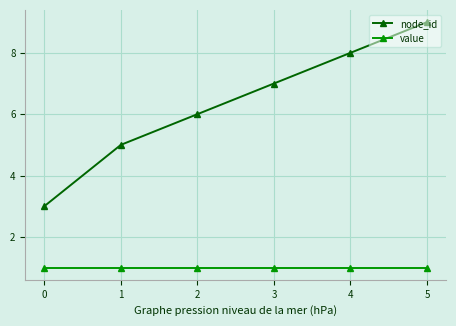

At which label does node_id reach its minimum?

0